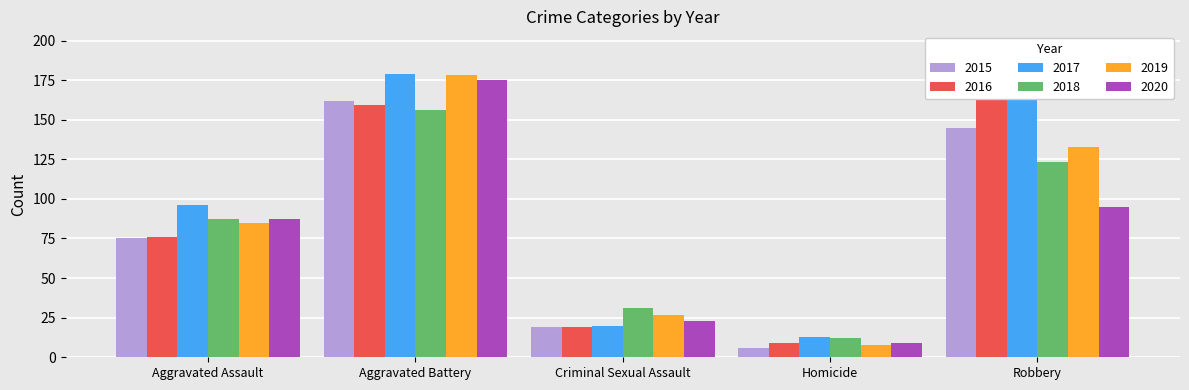

What is the label of the 1st bar from the right?

Robbery